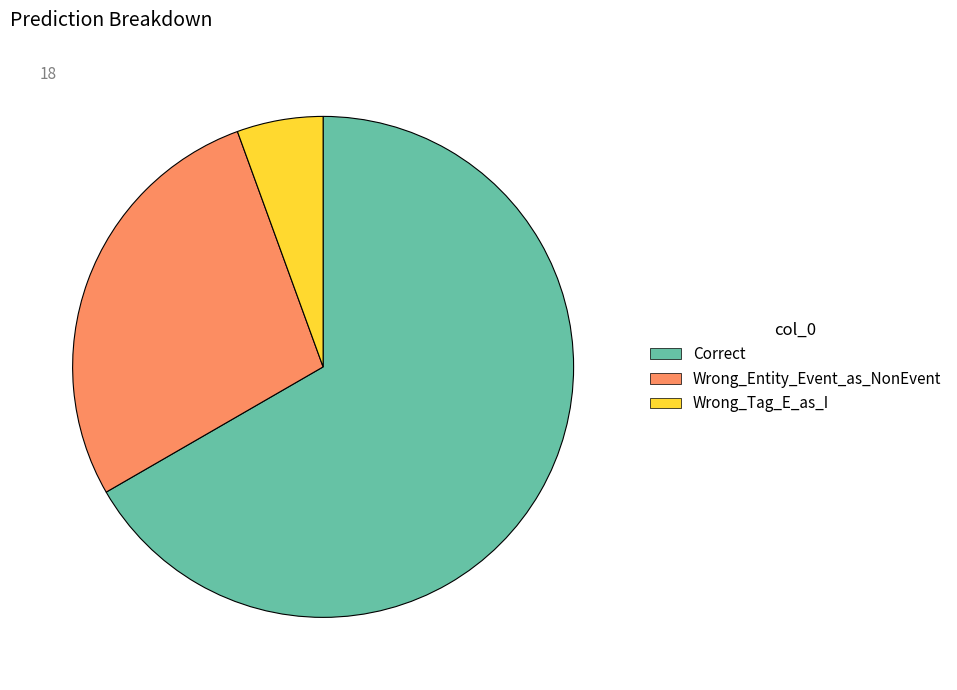

Combined, do Correct and Wrong_Entity_Event_as_NonEvent account for over 50%?

Yes